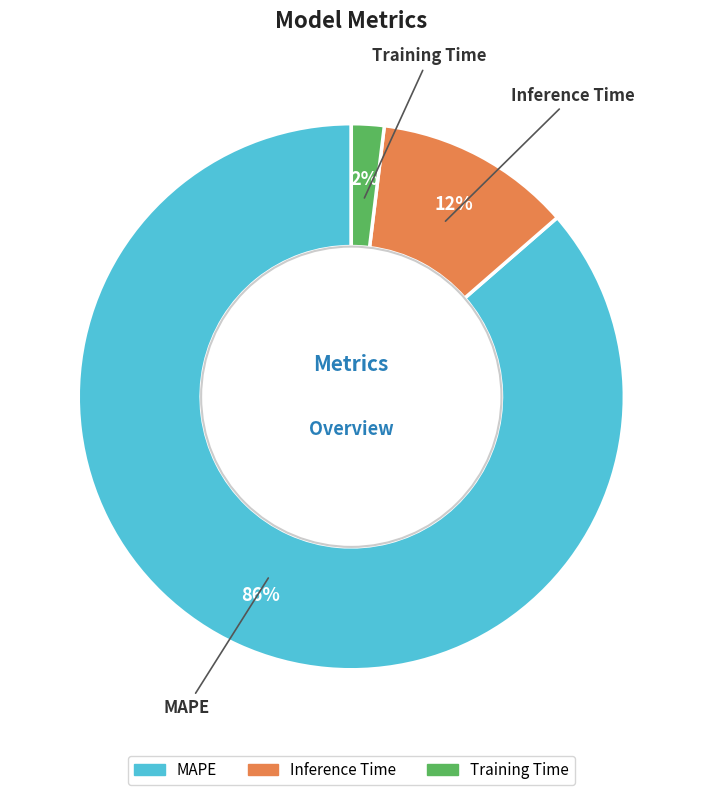

Which has a higher value, Training Time or MAPE?

MAPE